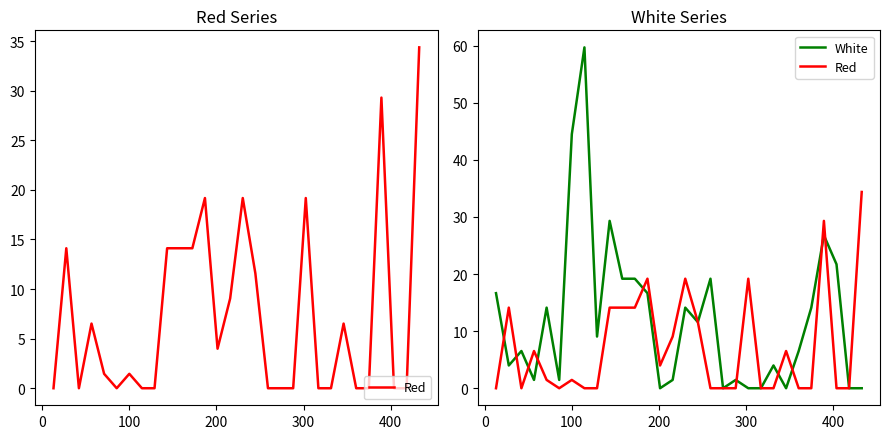

Count the number of categories in the chart.

30